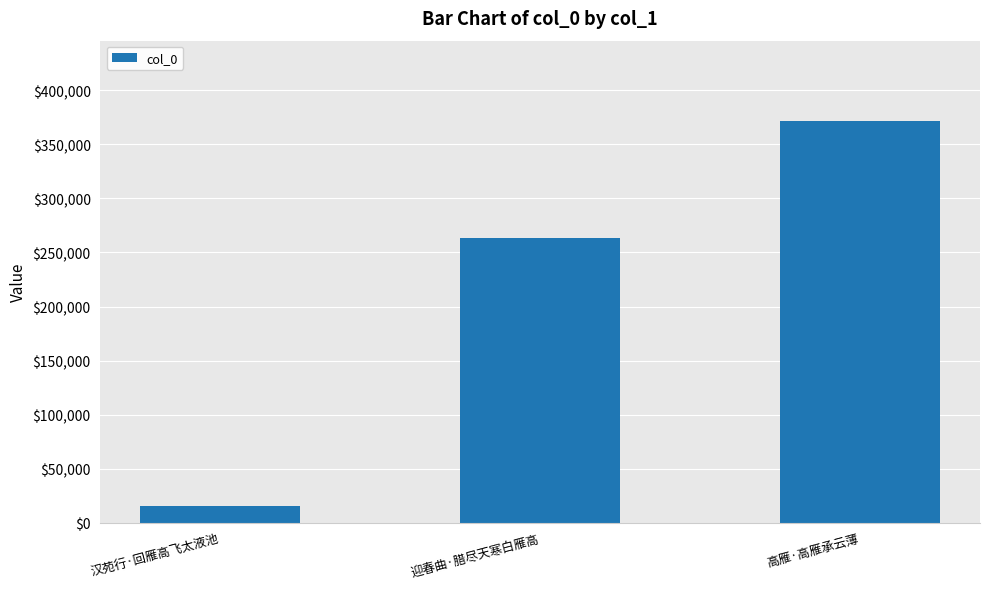

Approximately how many times larger is the value at 高雁·高雁承云薄 compared to 迎春曲·腊尽天寒白雁高?

1.4